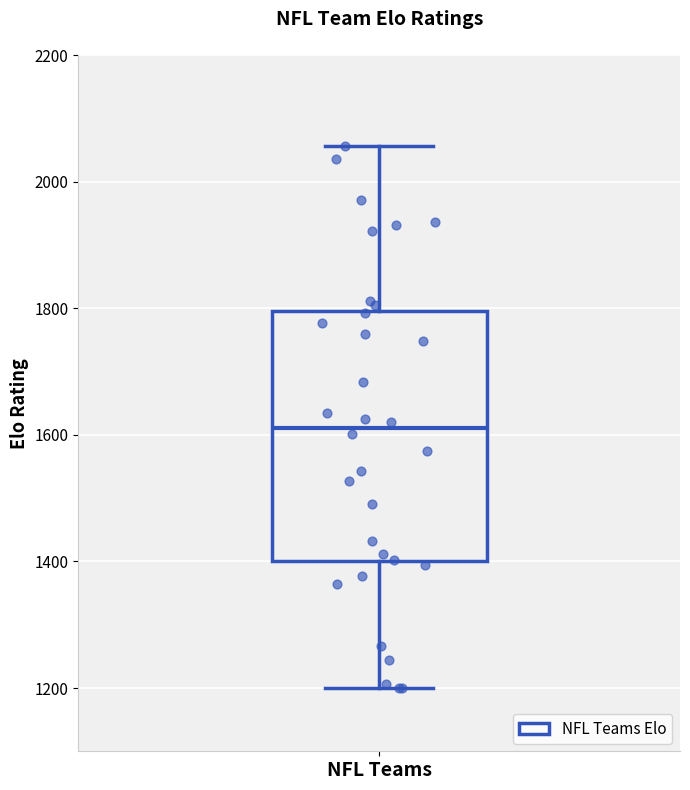

Read this box plot against the y-axis: the position of the median line, the range covered by the box, and the ends of both whiskers. The values are not printed on the chart, so give them approximately, as read against the axis.

median 1620, box 1400 to 1800, whiskers 1200 to 2060